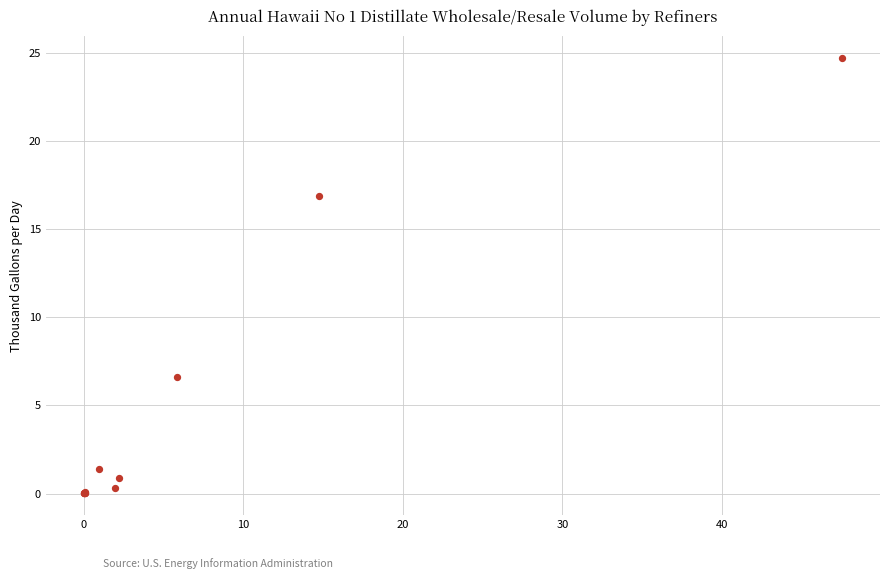

What Y value in the scatter plot is closest to 12?

16.9